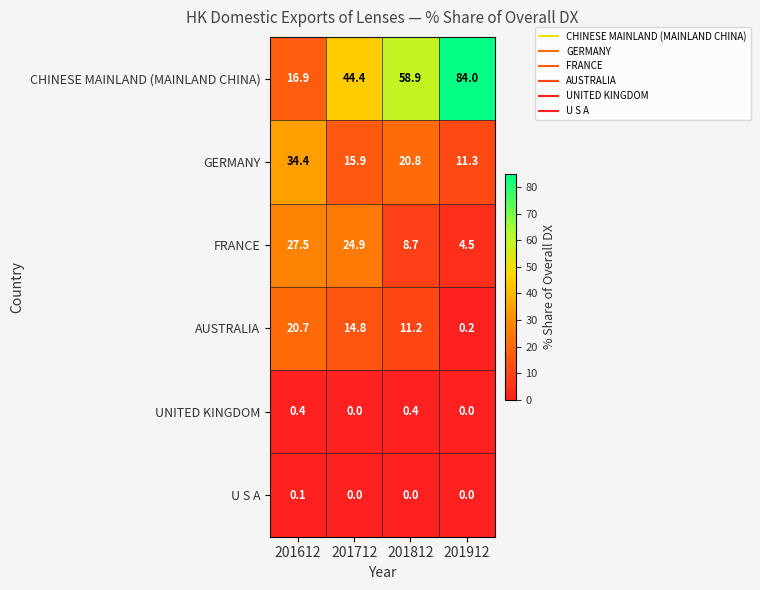

How many UNITED KINGDOM values are between 0 and 1?

4